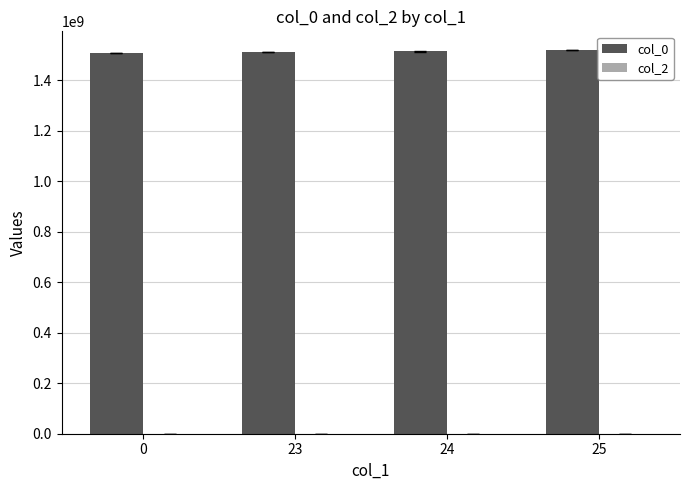

What is the sum of all values?

6047928757